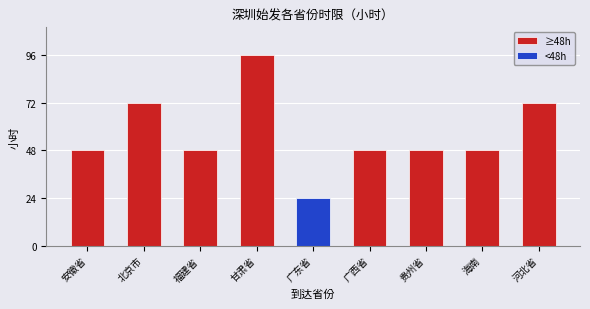

The value at 北京市 is 124. True or false?

False